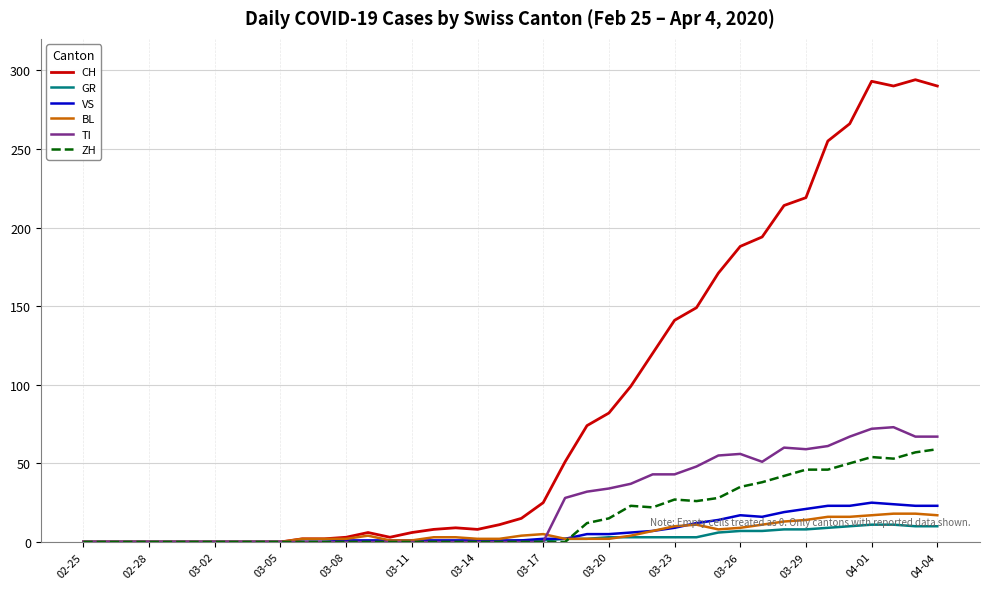

What is the greatest value displayed?

294